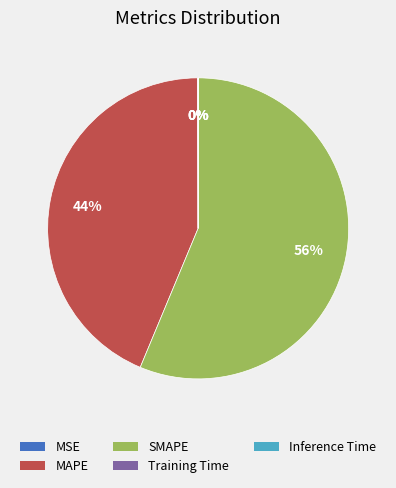

To the nearest percent, what is the average slice percentage?

20%